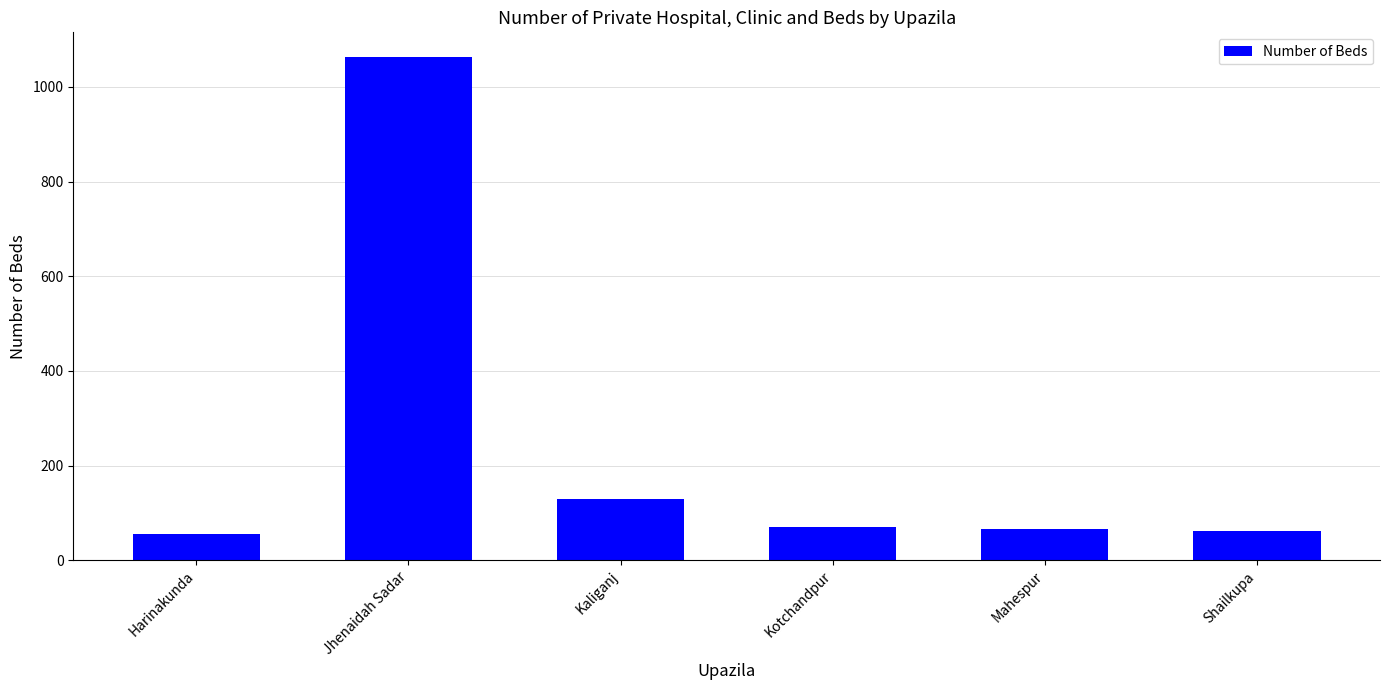

What is the label of the 3rd bar from the left?

Kaliganj